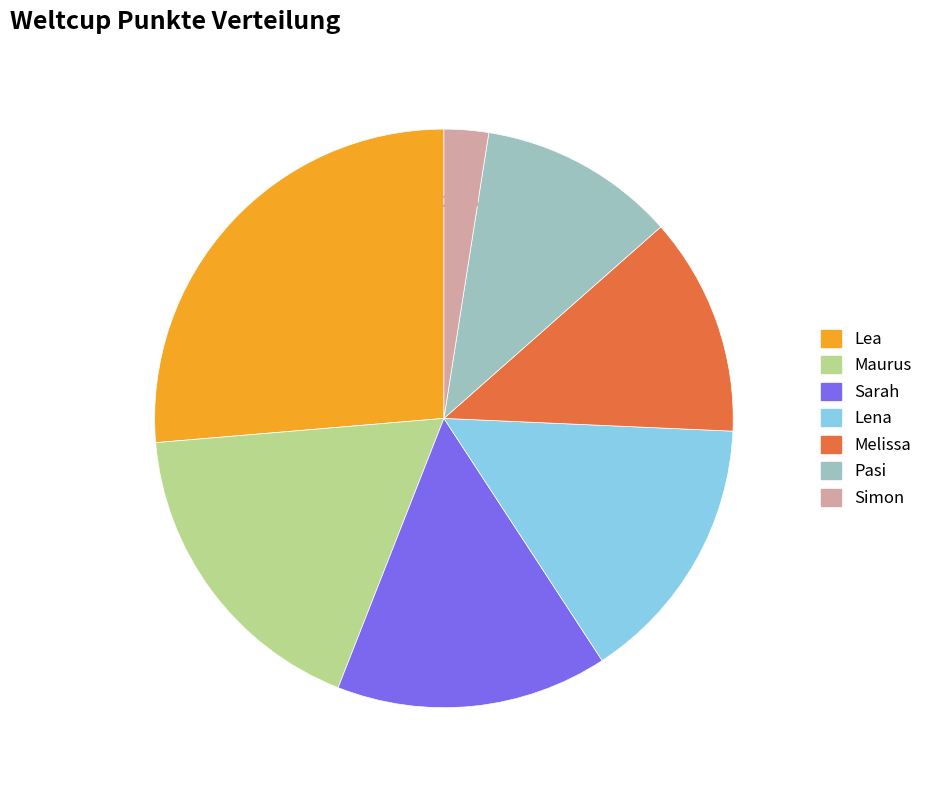

How many segments does this pie chart have?

7